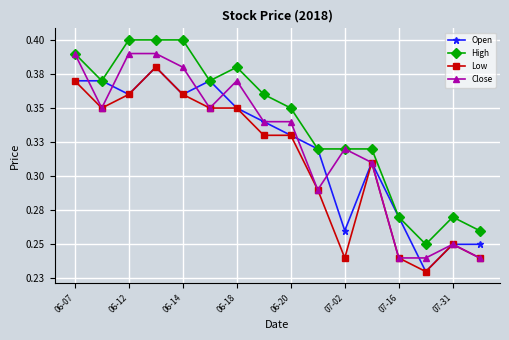

At how many categories does at least one series exceed 0?

16